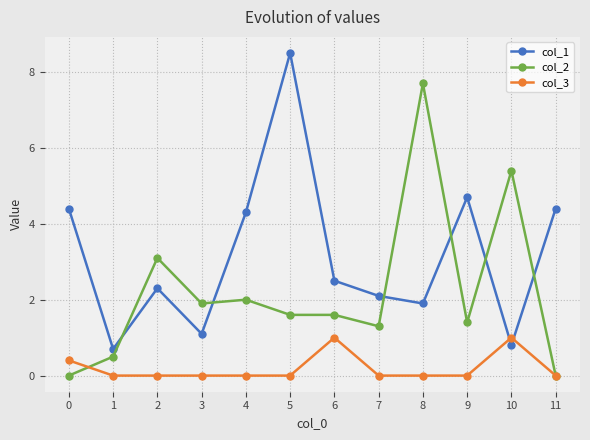

True or false: col_1 and col_2 cross at least once.

True